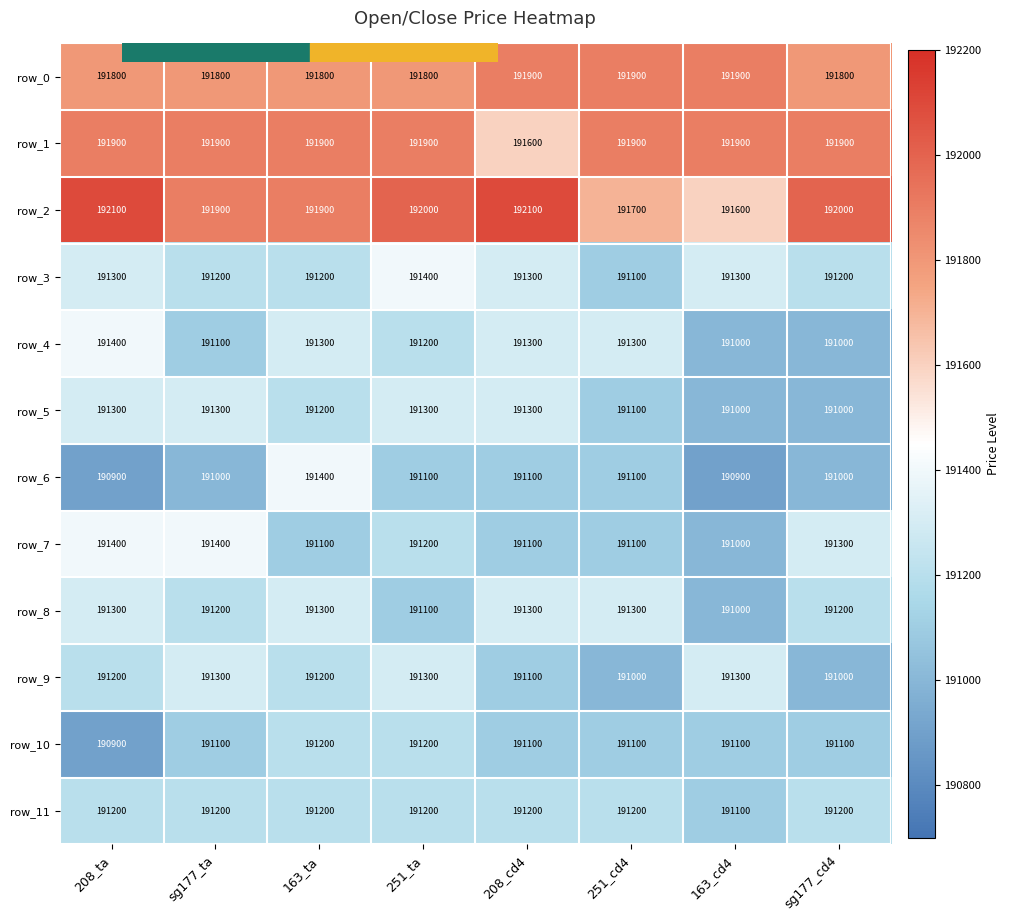

What is the total value across all series at 208_ta?

2296700